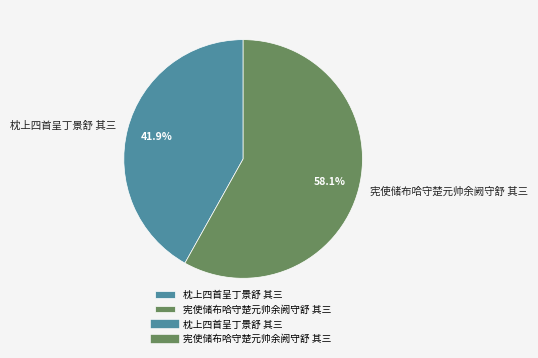

Which slice is the smallest?

枕上四首呈丁景舒 其三